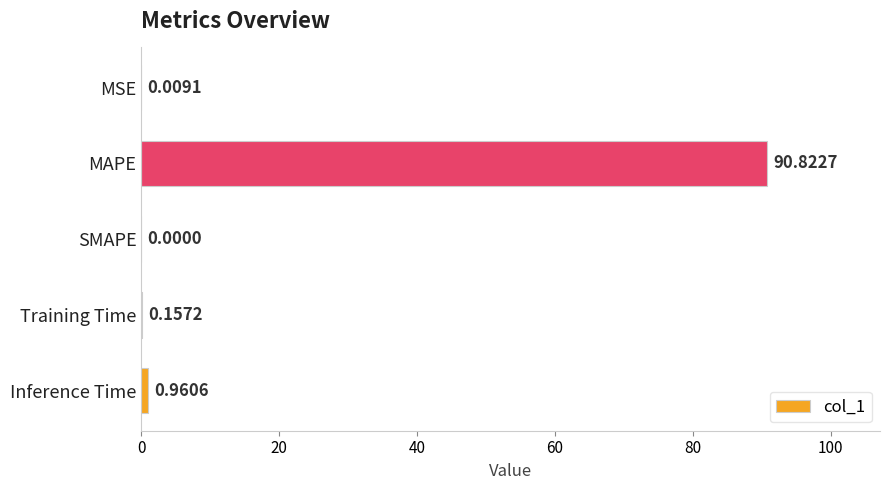

Are the bars horizontal?

Yes